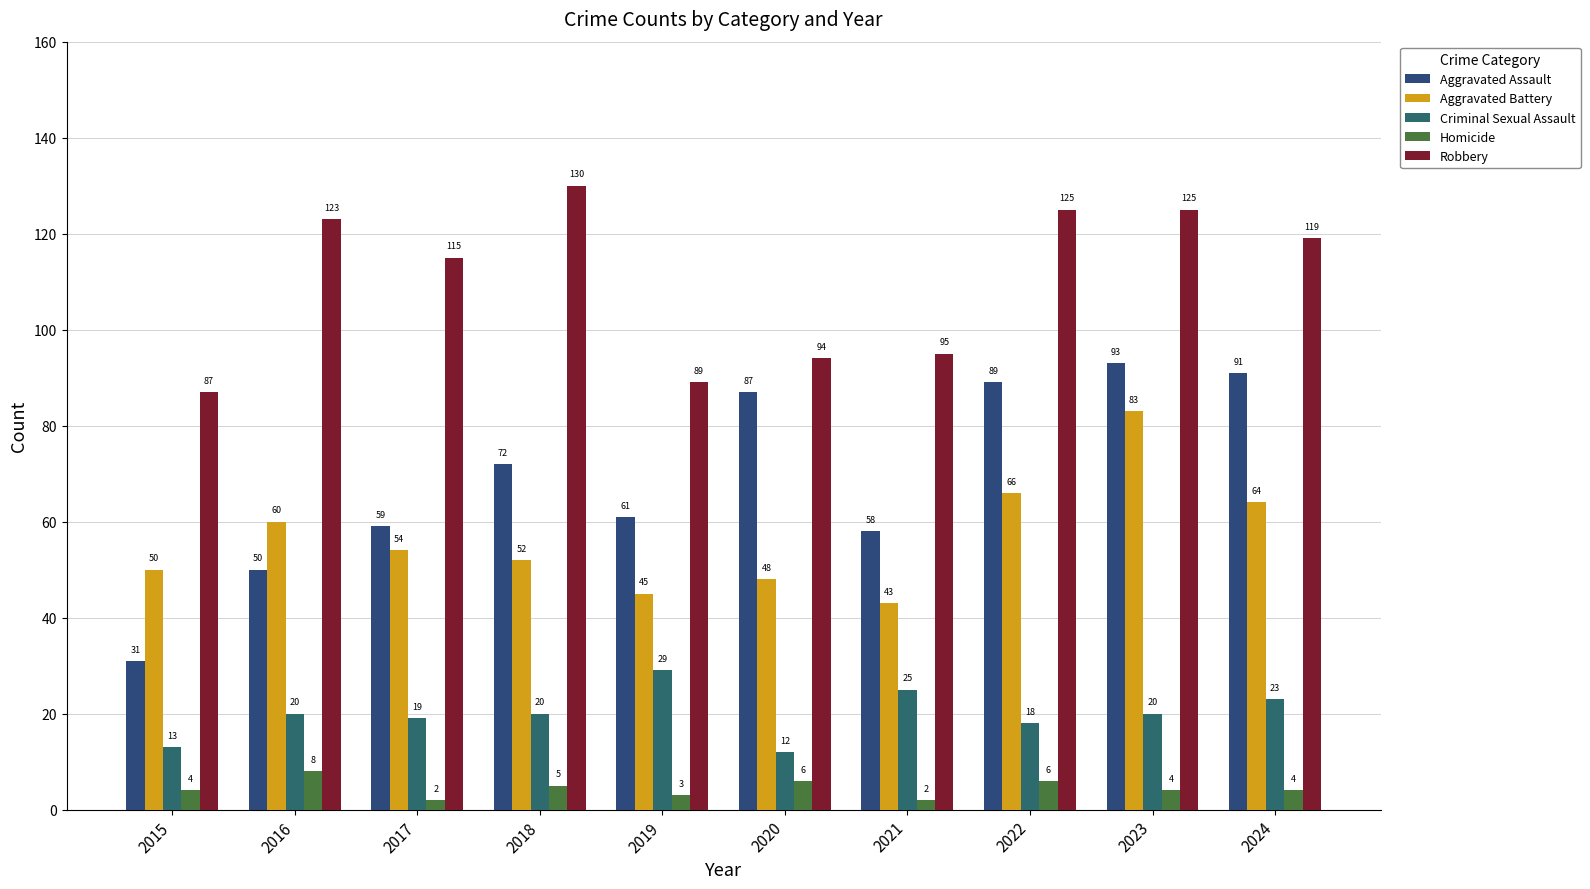

What is the smallest value displayed?

2